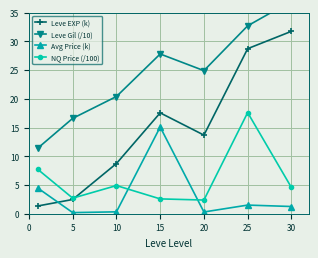

Rank the series by their maximum value, from lowest to highest.

Avg Price (k), NQ Price (/100), Leve EXP (k), Leve Gil (/10)